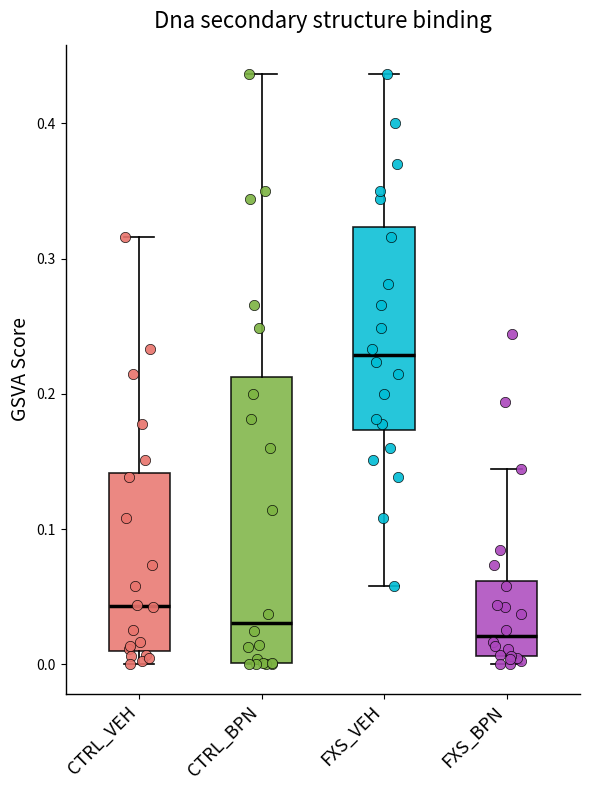

Which box is the tallest, from its lower edge to its upper edge?

CTRL_BPN